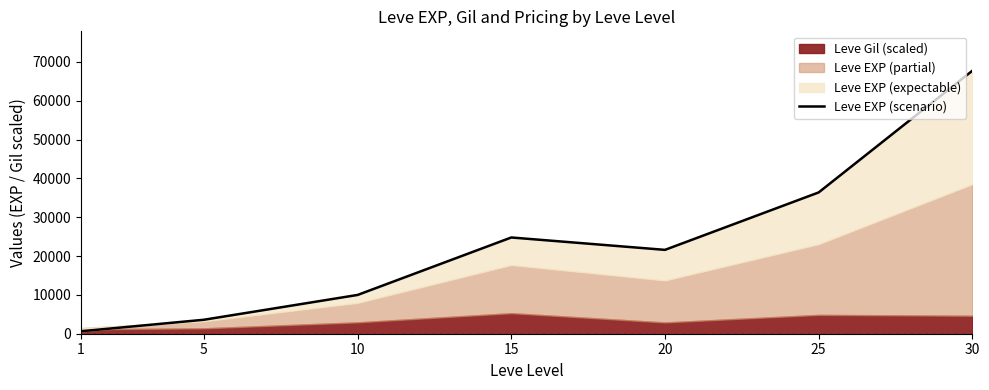

What is the sum of the values at 20 and 5?

25200